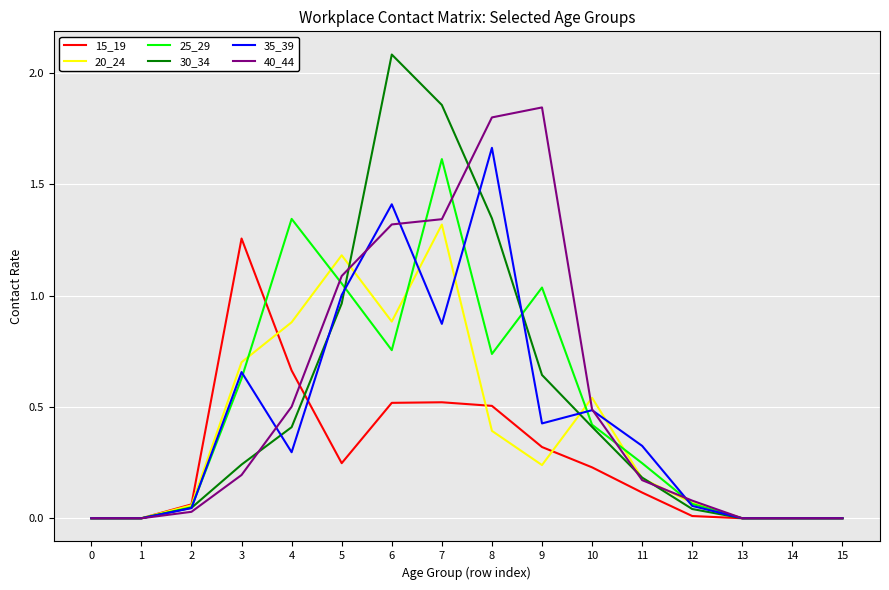

What are all the series names shown in the legend?

15_19, 20_24, 25_29, 30_34, 35_39, 40_44